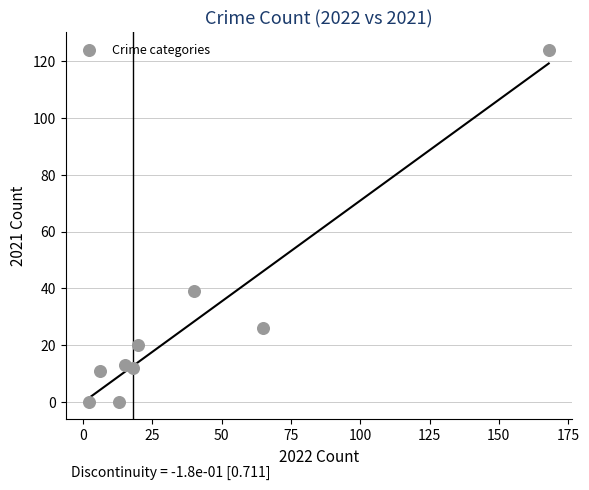

What Y value in the scatter plot is closest to 62?

39